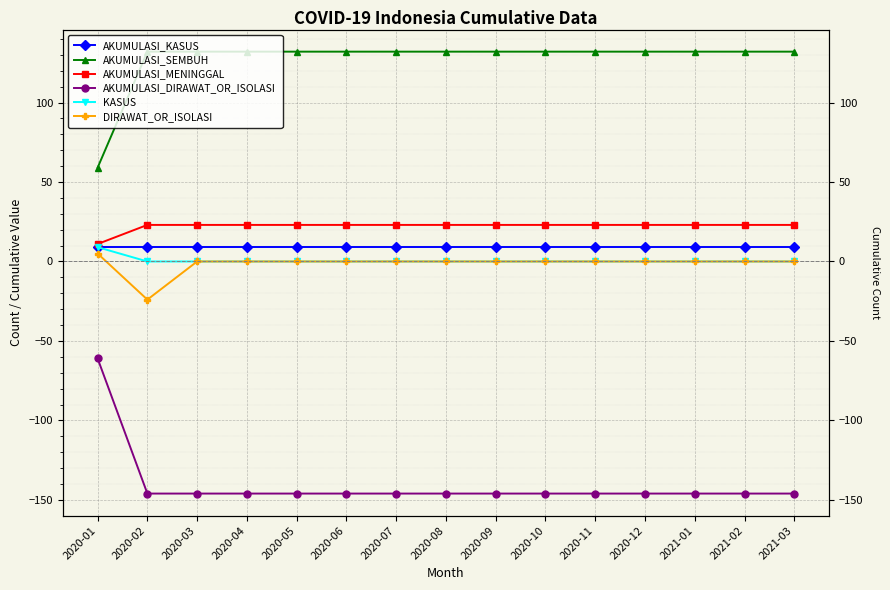

How many data points does each series have?

15